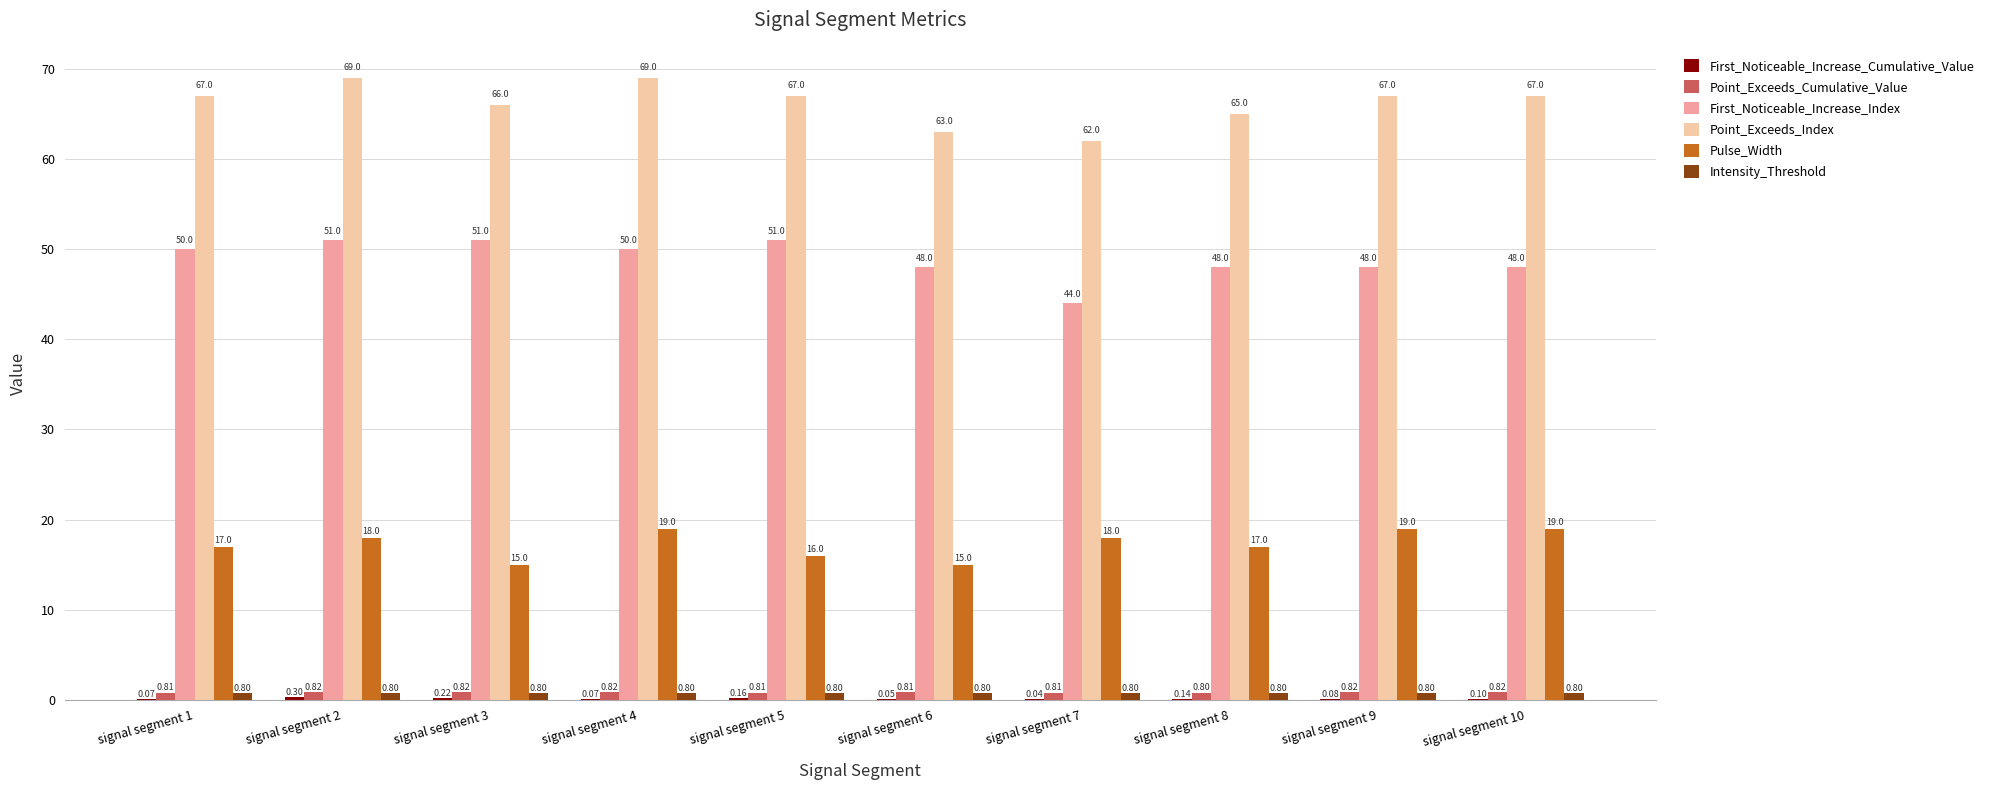

What is the sum of all Intensity_Threshold values?

8.0